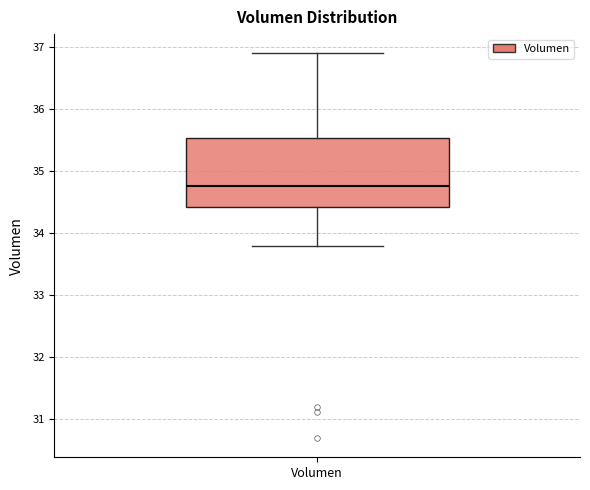

Transcribe this box plot: give where the median line is, the range the box spans, and where the two whiskers end, as read against the y-axis. The values are not printed on the chart, so give them approximately, as read against the axis.

median 34.8, box 34.4 to 35.5, whiskers 33.8 to 36.9